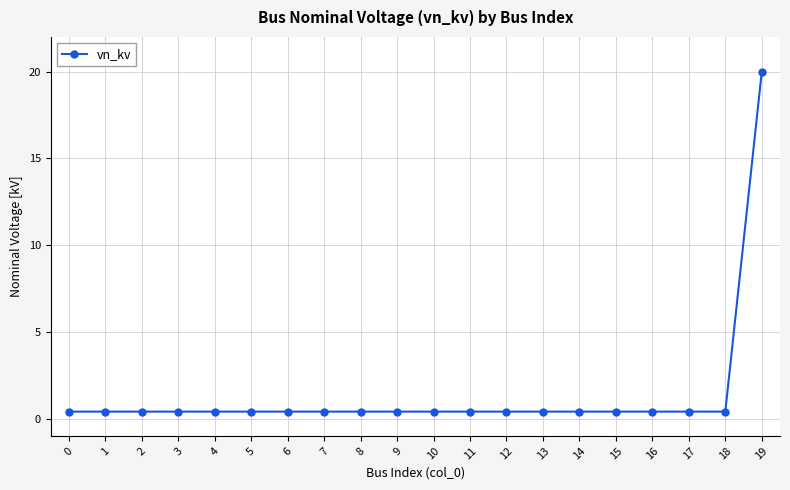

The chart shows a value of 0.4 at 18. True or false?

True